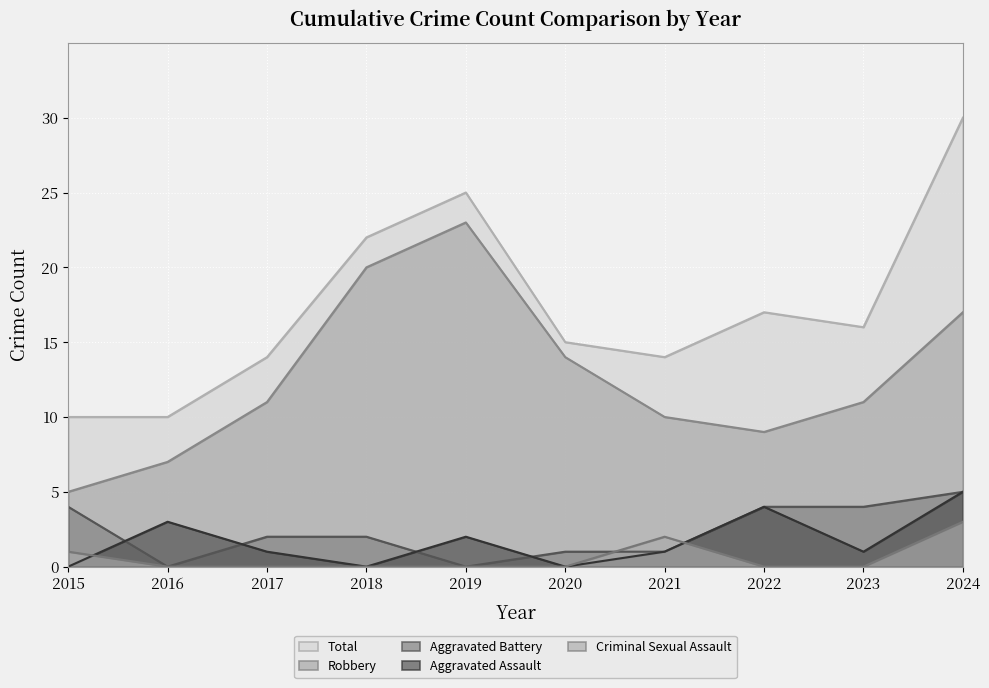

How many categories are shown in the chart?

10